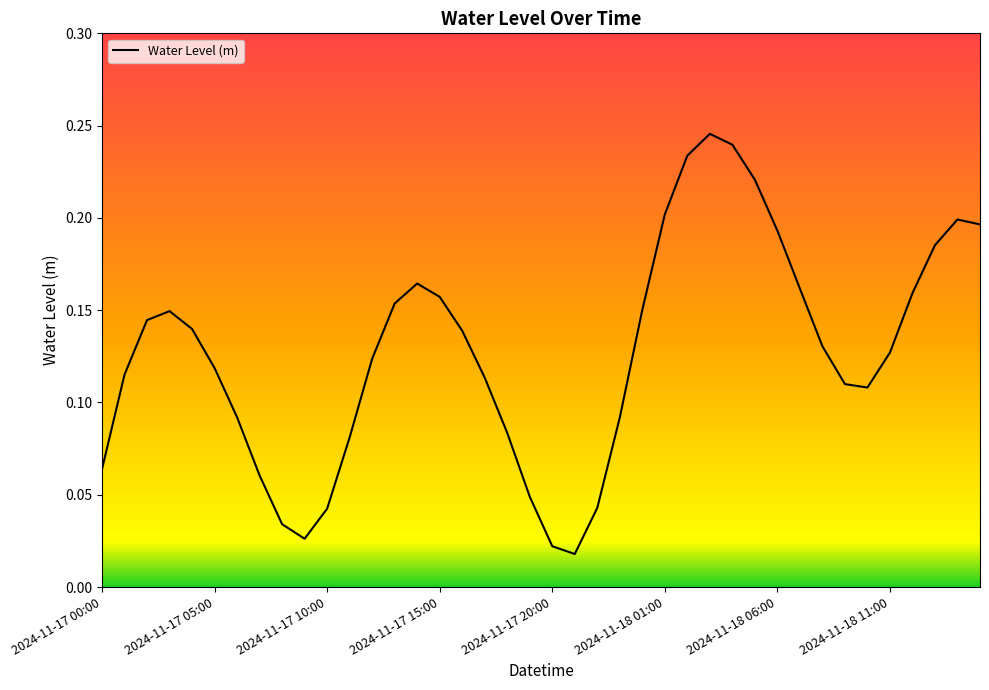

How many lines are shown in the chart?

1